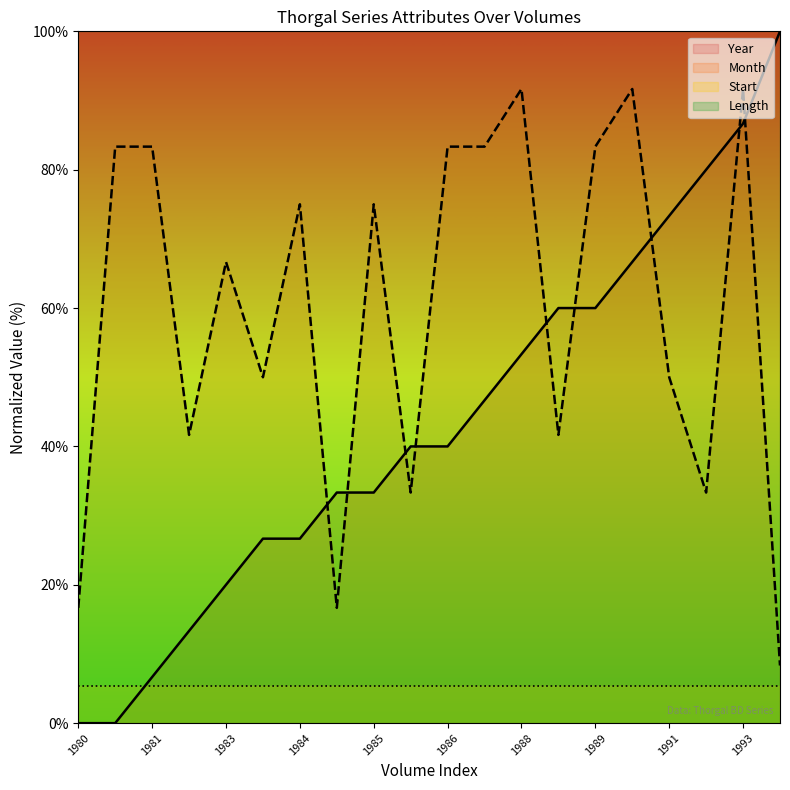

How many times do Year and Start cross each other?

1